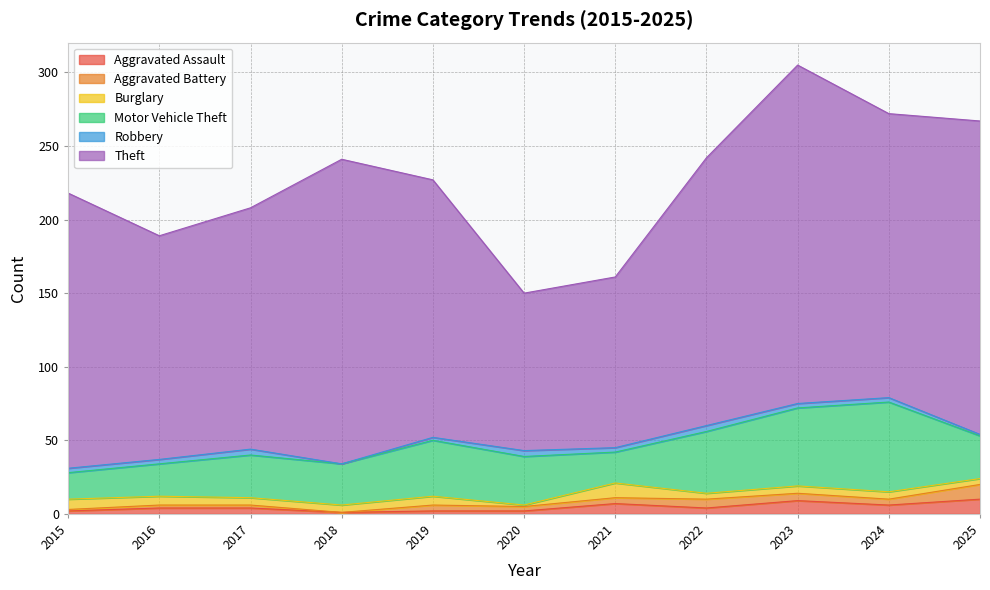

True or false: Theft and Burglary cross at least once.

False